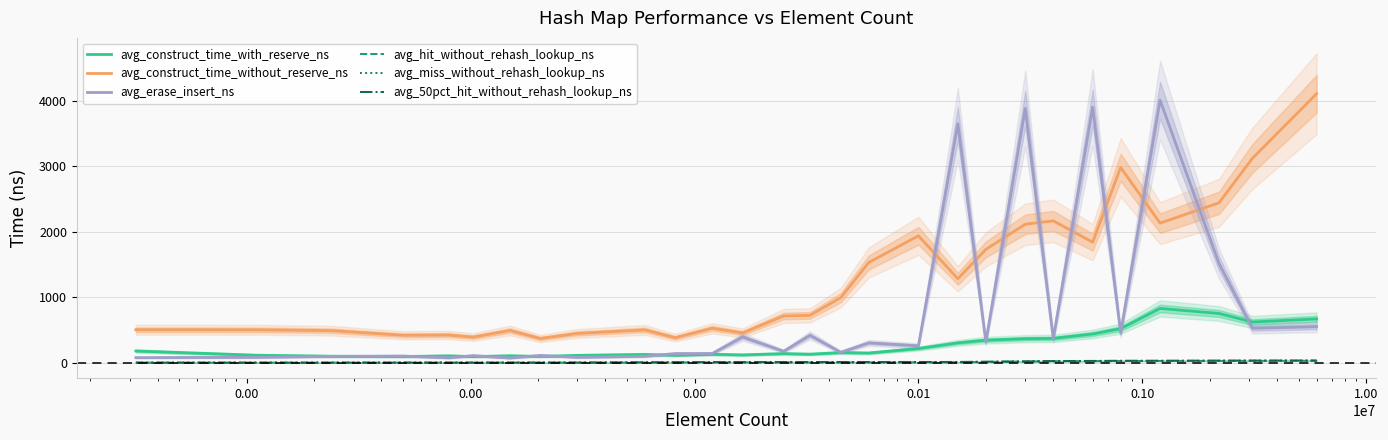

Reading left to right, list all the values displayed in this chart.

avg_construct_time_with_reserve_ns: 181.5	116.8	101.8	96.7	107.5	96.1	108.6	98.0	114.7	128.8	116.0	131.0	121.9	141.5	132.4	157.5	150.1	219.3	305.8	346.2	368.5	373.7	440.8	521.6	830.7	754.2	623.8	670.5
avg_construct_time_without_reserve_ns: 506.1	504.7	491.2	421.3	424.9	392.4	494.4	372.0	449.4	503.0	384.1	527.9	456.5	715.6	725.0	995.8	1532.2	1939.2	1284.1	1731.9	2115.7	2167.6	1841.3	2983.1	2132.6	2442.8	3121.0	4107.2
avg_erase_insert_ns: 79.9	85.3	98.7	104.5	77.2	111.0	74.2	114.0	84.4	100.6	141.4	143.0	396.6	176.6	421.7	161.1	305.1	260.8	3650.3	319.3	3884.4	369.7	3901.2	457.4	4008.6	1515.2	528.0	551.7
avg_hit_without_rehash_lookup_ns: 3.4	3.4	3.6	4.0	4.0	4.0	4.0	4.0	4.2	5.3	6.1	7.2	7.4	7.5	7.4	7.6	7.5	8.8	9.9	14.7	21.9	25.4	27.2	29.0	29.6	30.7	31.4	32.3
avg_miss_without_rehash_lookup_ns: 3.1	3.1	3.2	3.6	3.6	3.6	3.7	3.7	3.9	4.8	5.4	6.7	7.1	7.3	7.3	7.5	7.4	8.2	8.5	12.8	19.1	24.0	25.6	28.2	28.8	30.4	31.3	32.2
avg_50pct_hit_without_rehash_lookup_ns: 3.3	3.3	3.4	3.8	3.8	3.8	3.9	4.0	4.8	8.9	10.6	12.6	13.0	13.7	13.7	14.0	13.8	14.4	14.4	18.9	22.8	28.6	30.2	32.8	33.4	35.1	36.0	36.9